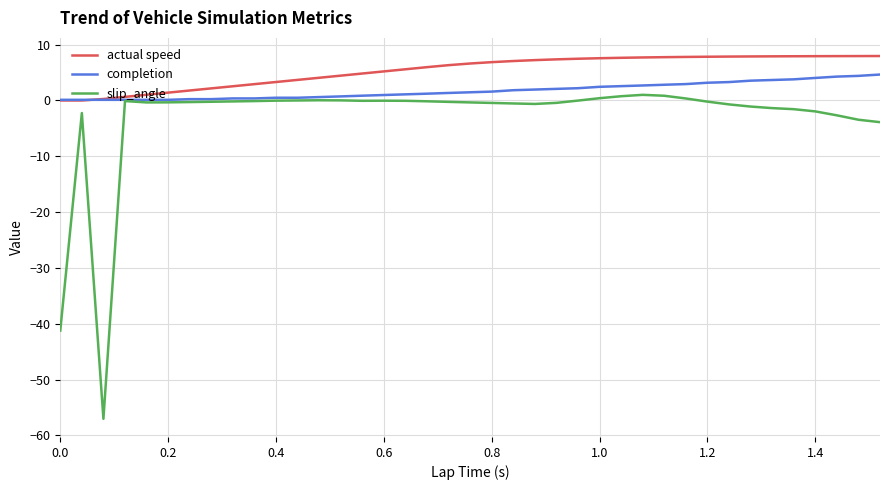

What is the greatest value displayed?

8.0